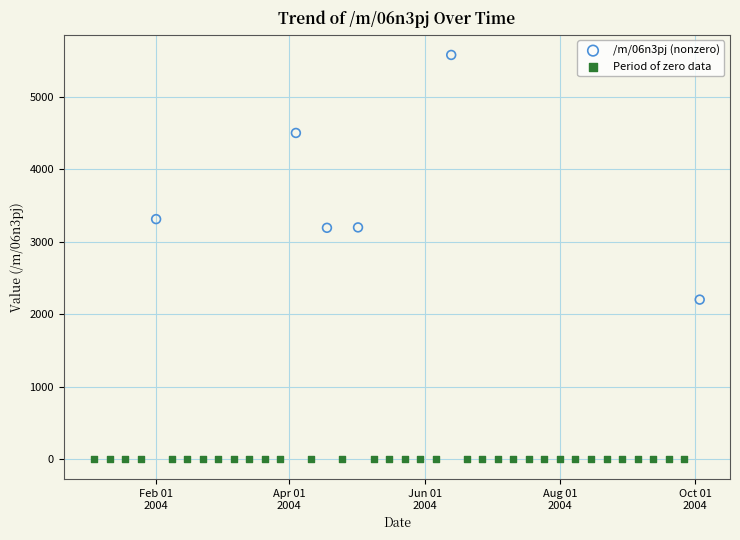

Which series contains the lowest Y value?

Period of zero data